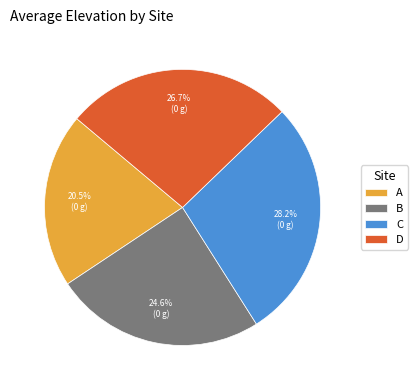

How many segments does this pie chart have?

4